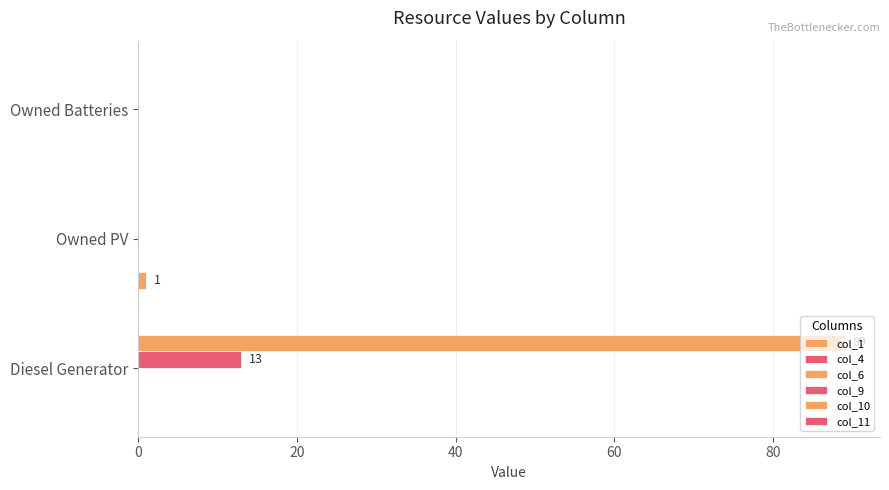

Rank the series at 40 from highest to lowest value.

col_4, col_6, col_11, col_1, col_9, col_10